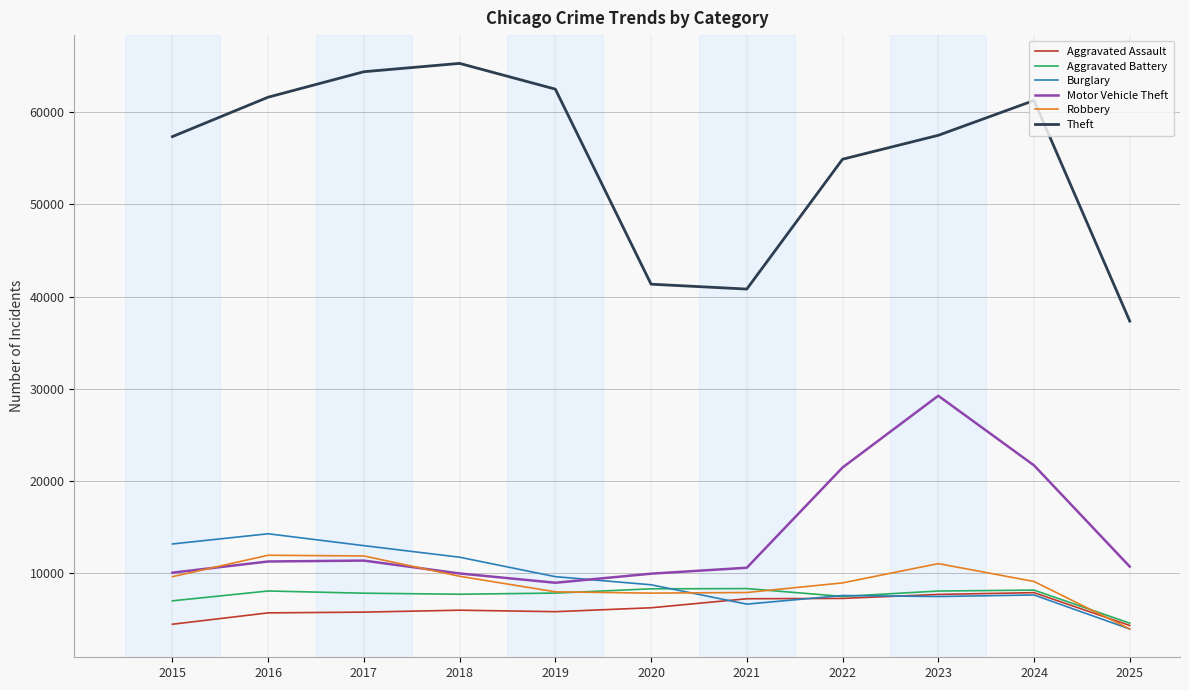

Which series has the widest spread of values?

Theft